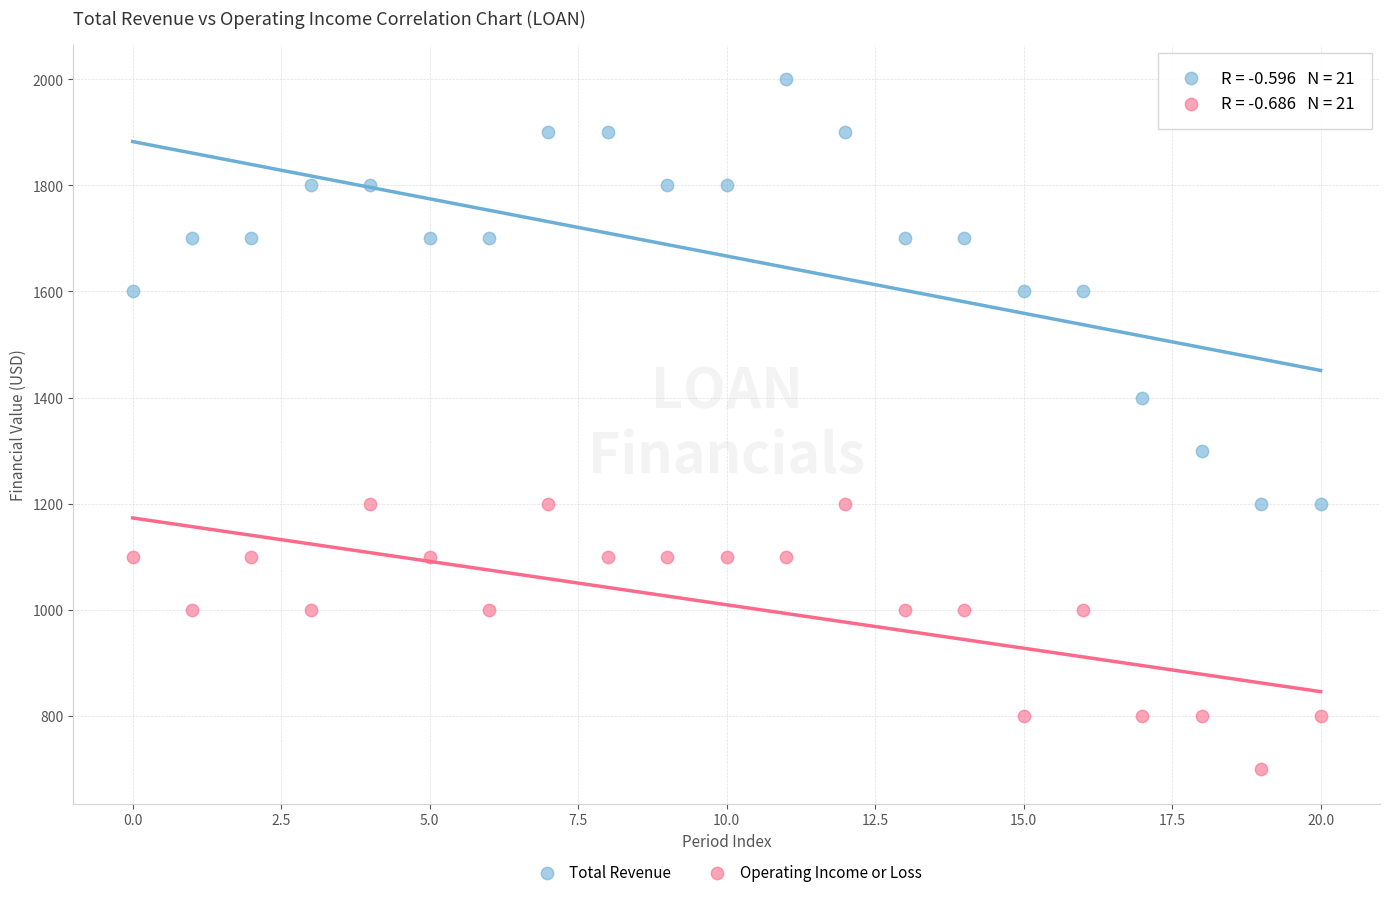

Which series reaches the minimum Y coordinate?

Operating Income or Loss